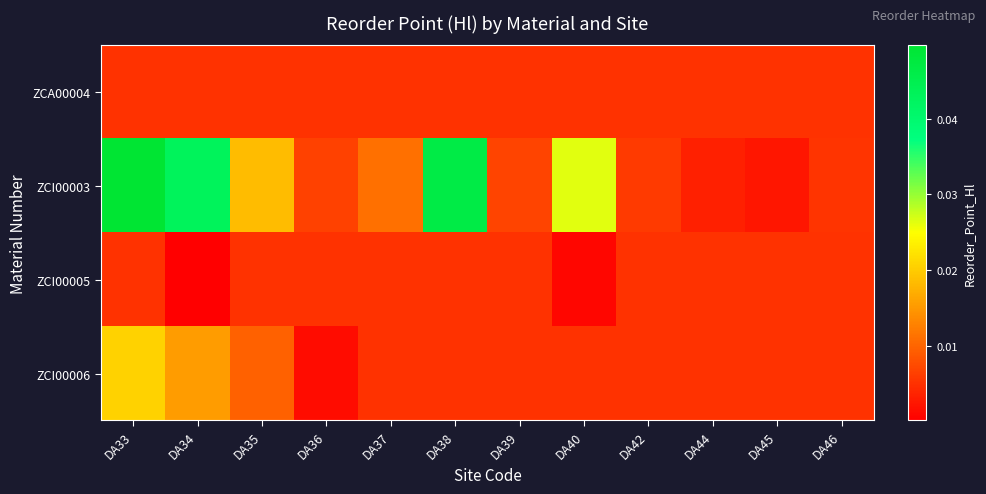

Which label corresponds to the smallest value in the chart?

DA34